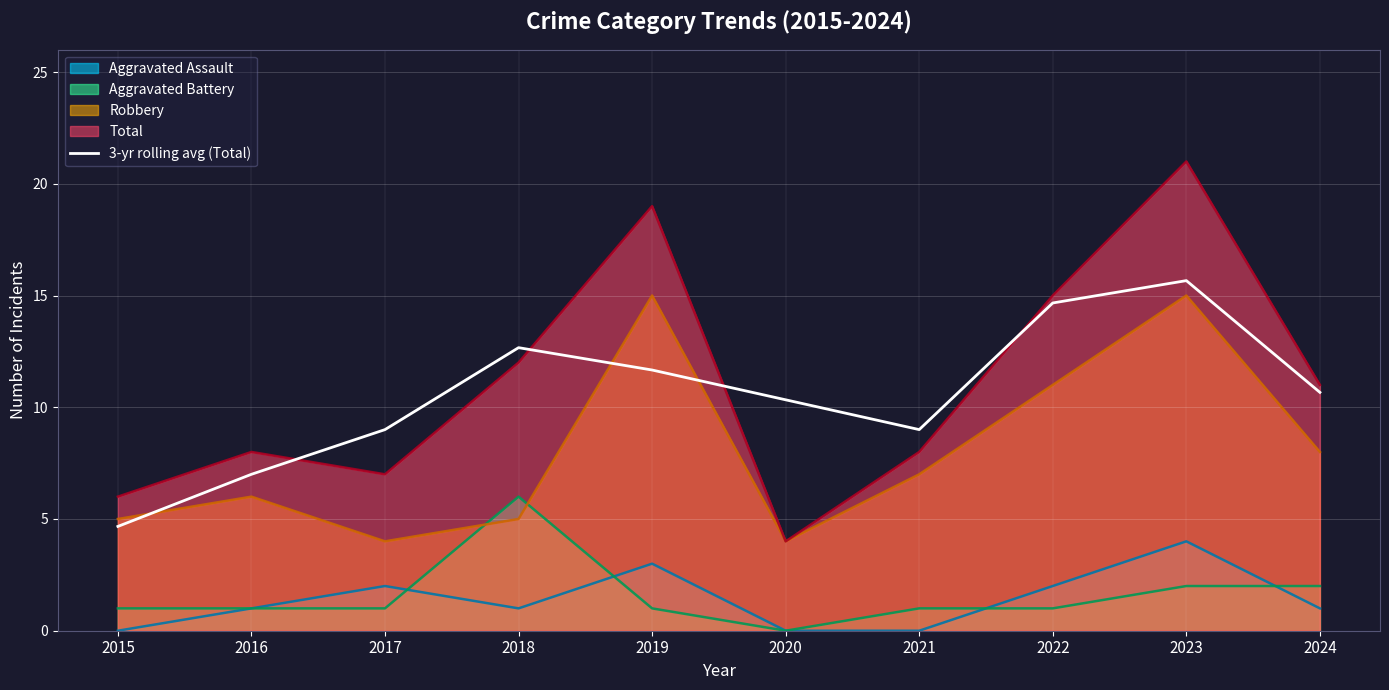

What is the greatest value displayed?

21.0